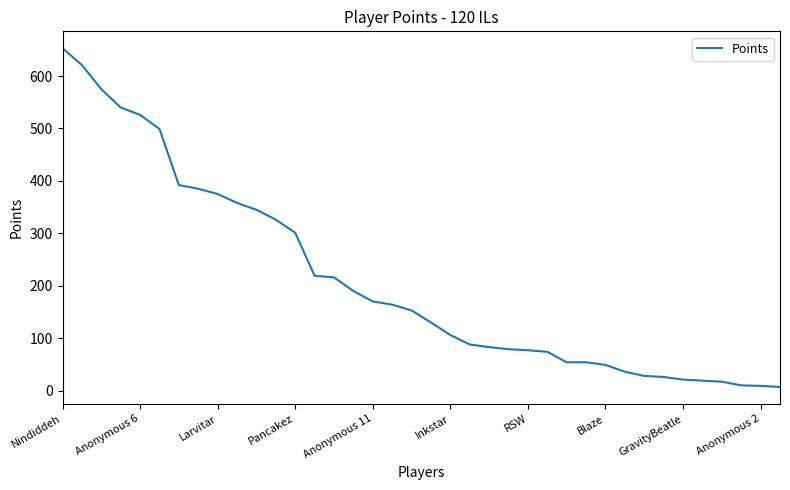

What is the maximum value shown in the chart?

653